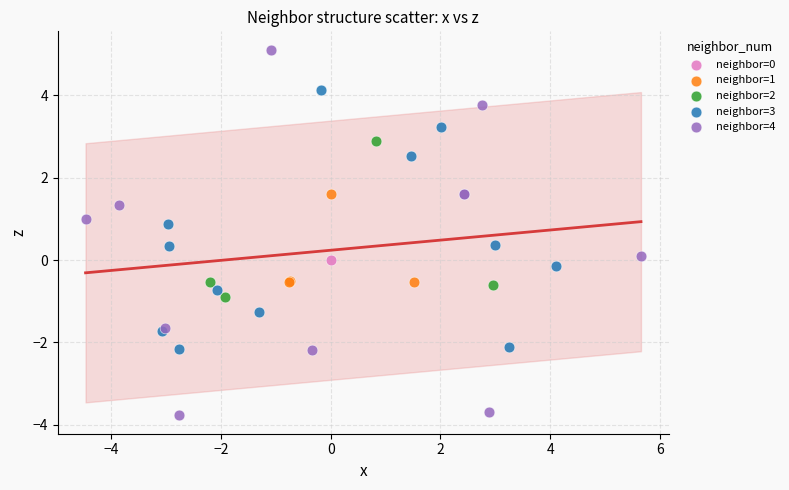

Which series contains the lowest Y value?

neighbor=4